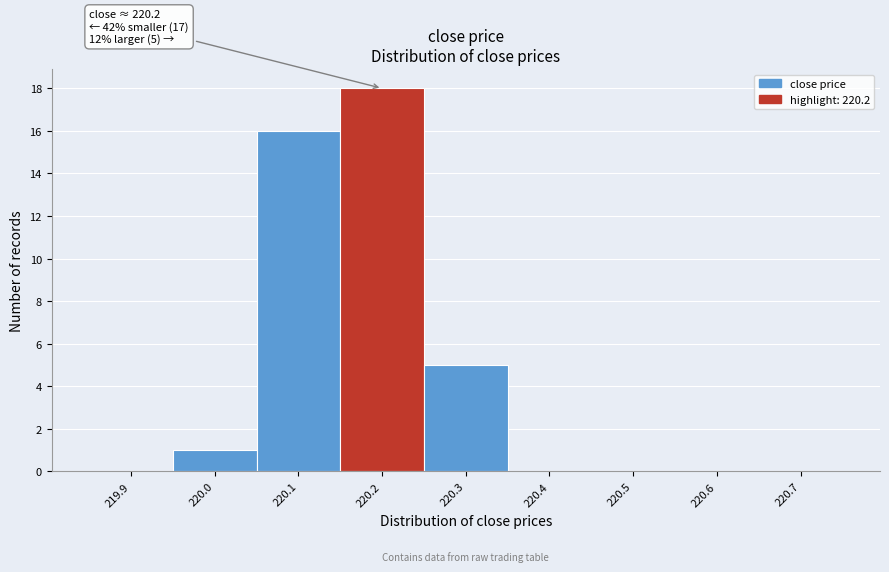

Over which range of the x-axis is the bar tallest?

220.15 to 220.25